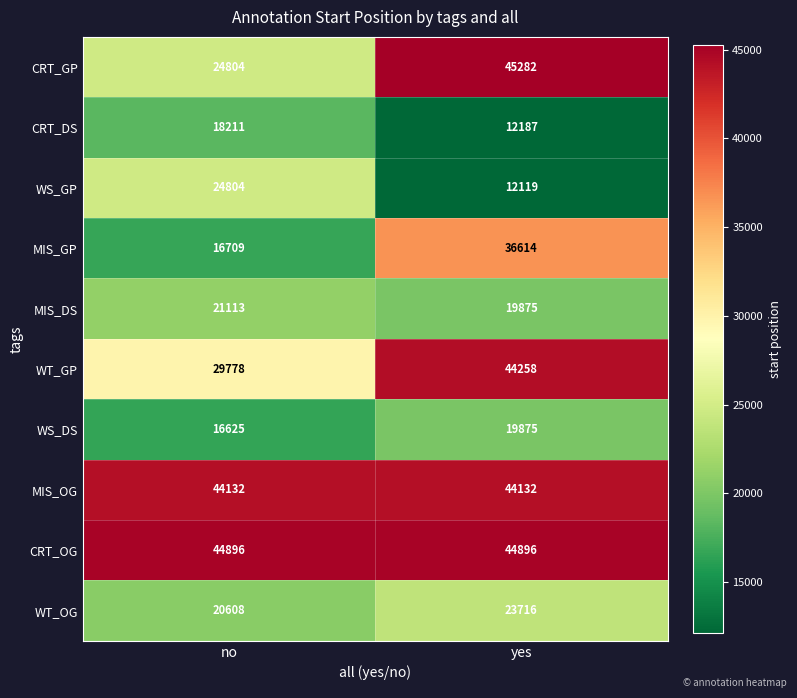

What value does the MIS_OG series have at yes?

44132